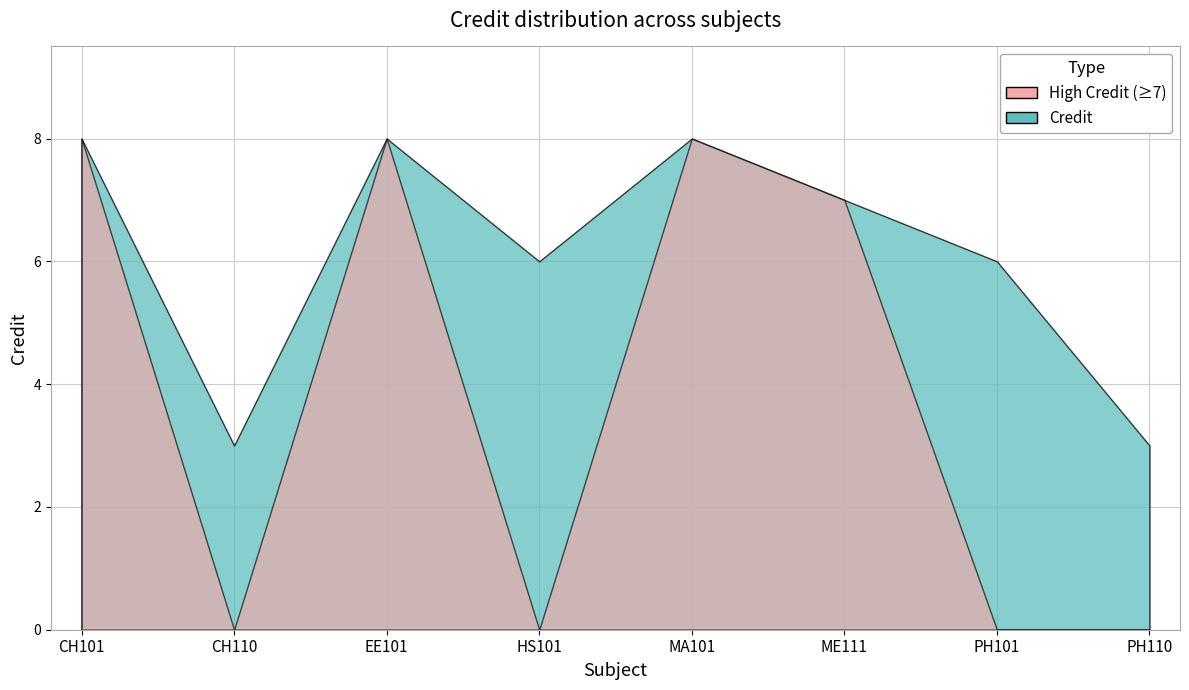

Which label corresponds to the smallest value in the chart?

CH110